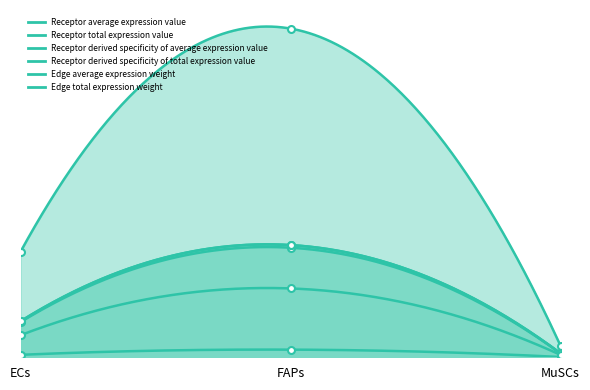

What is the sum of all Edge total expression weight values?

0.6